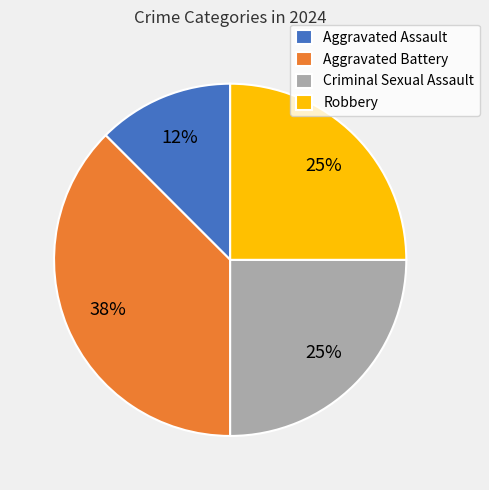

To the nearest percent, what percentage of the pie is Robbery?

25%